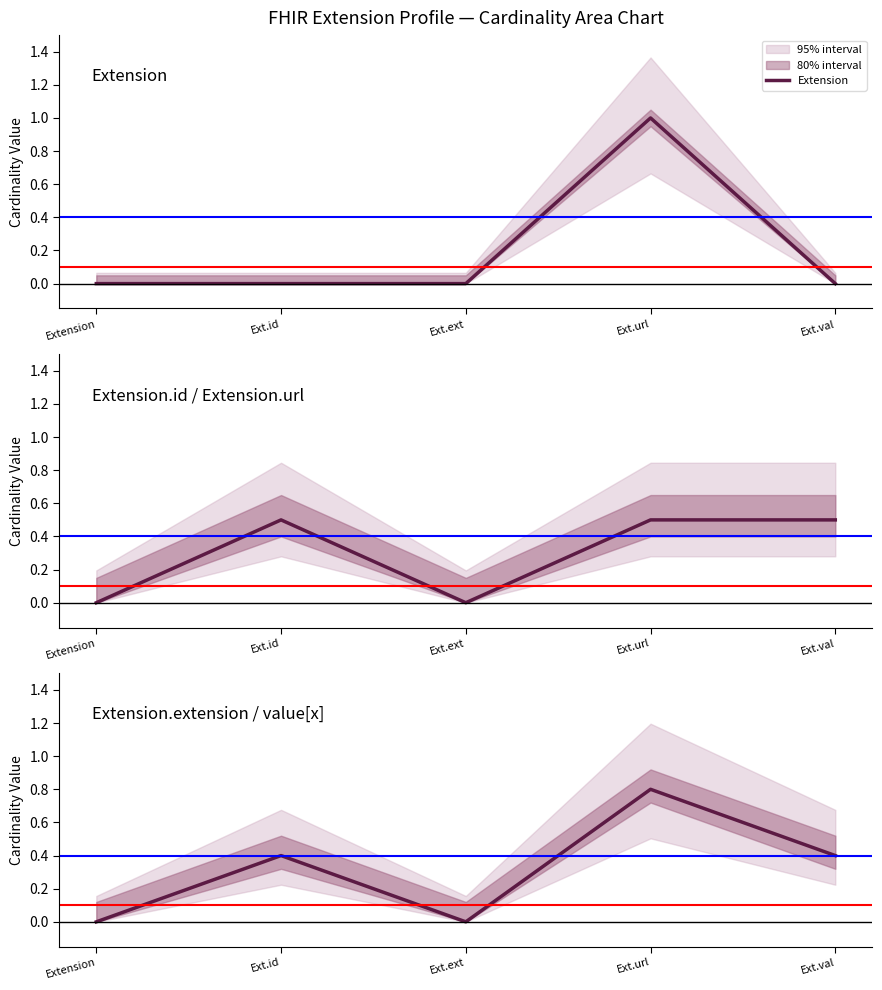

What is the sum of all Extension.id / Extension.url values?

1.5